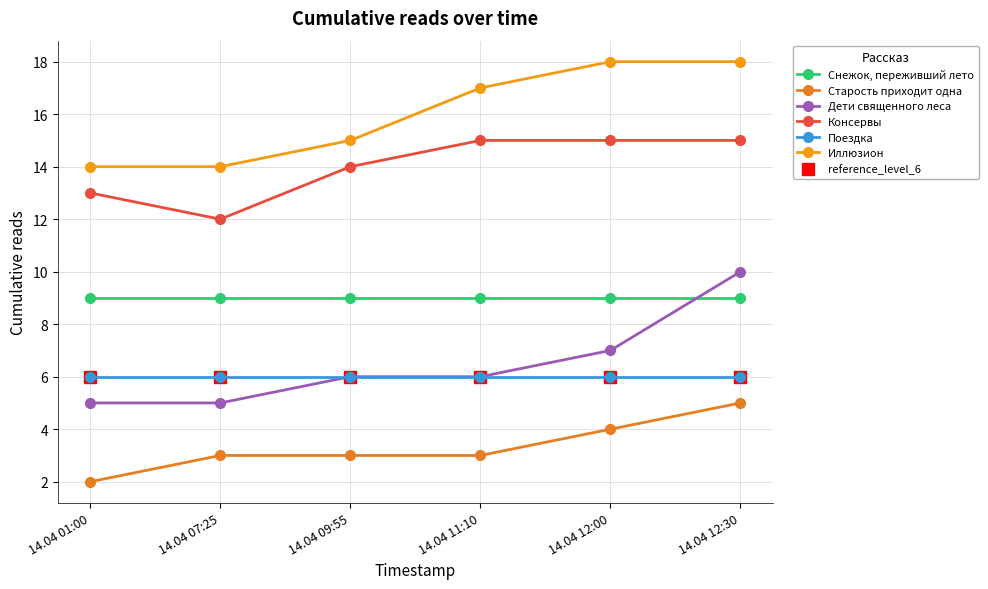

Does the chart have visible grid lines?

Yes